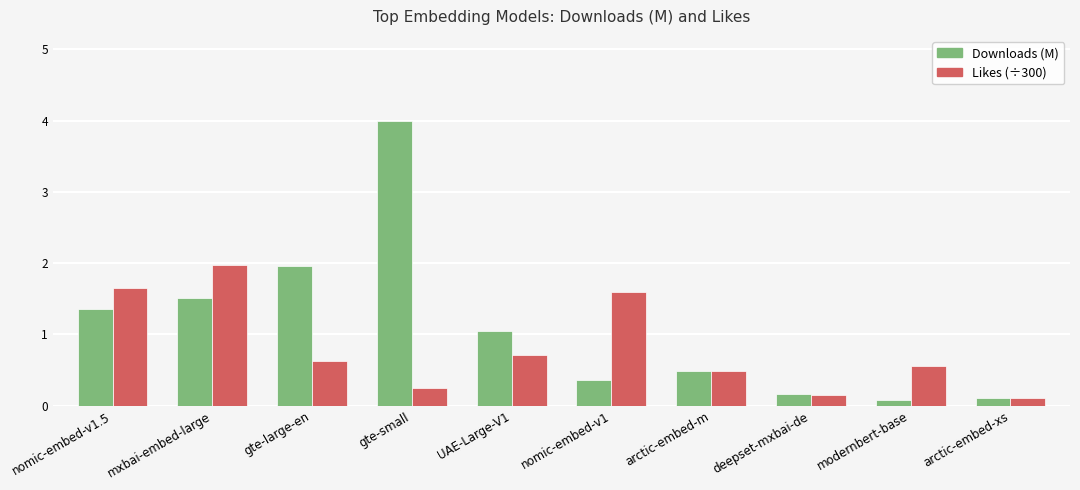

What is the difference between the maximum and second lowest values in the Likes (÷300) series?

1.8